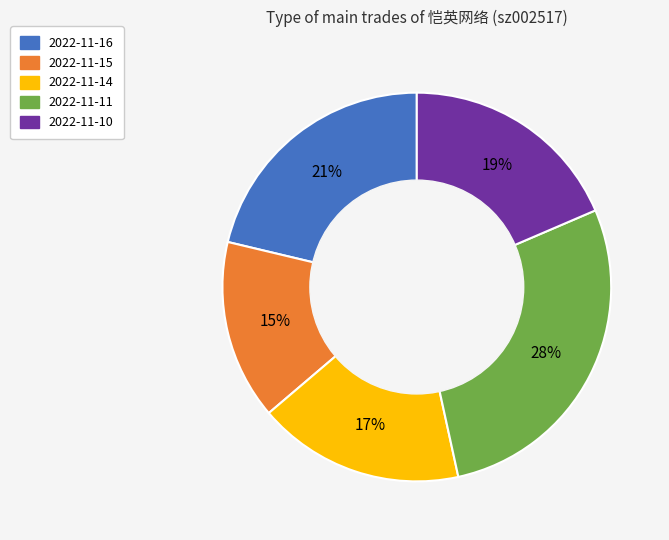

Combined, do 2022-11-14 and 2022-11-10 account for over 50%?

No